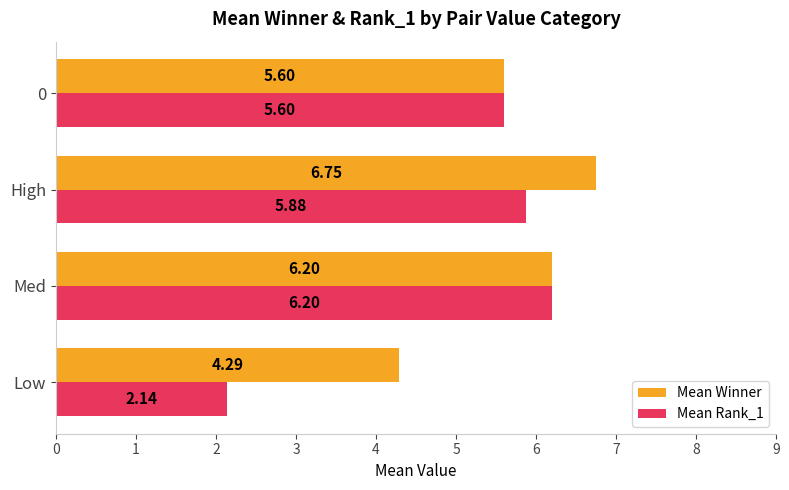

What is the difference between the highest and lowest values at 0?

0.0